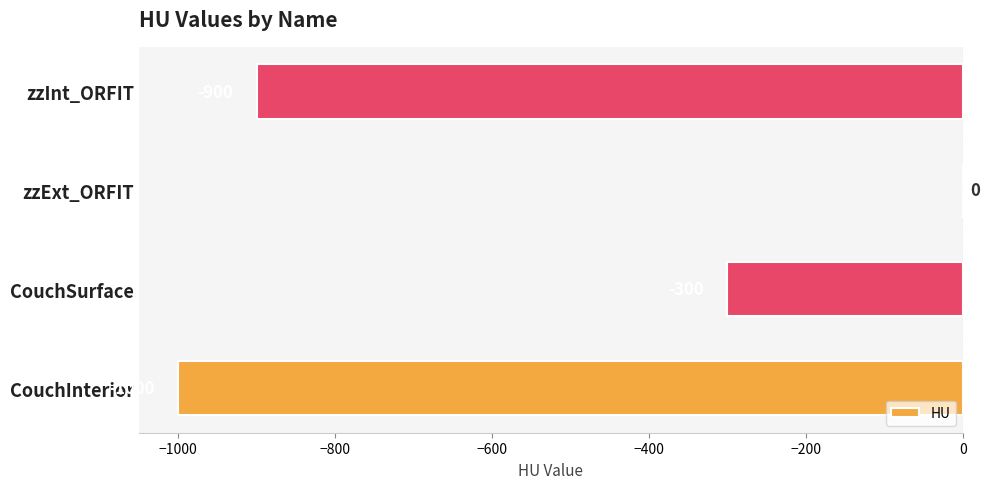

Is it true that the value at CouchInterior is -1000?

True